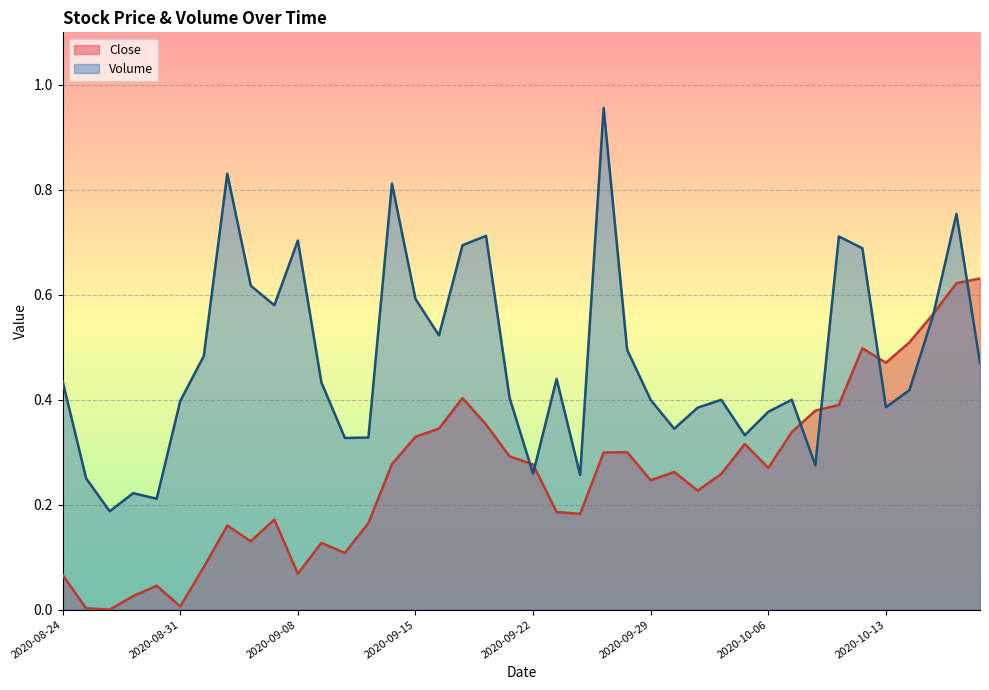

Is the value of Close at 2020-10-07 greater than the value of Volume at 2020-09-03?

No